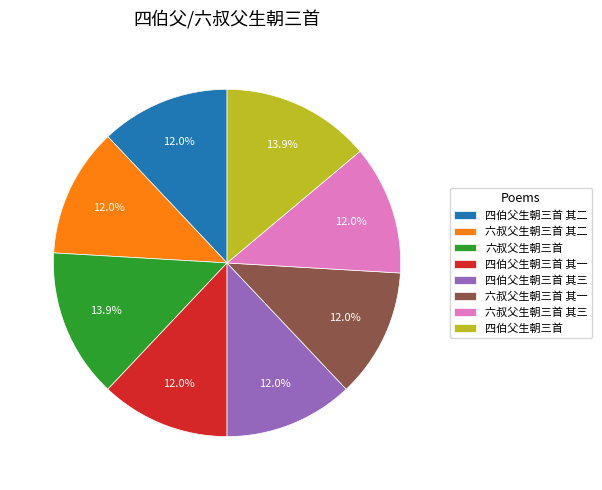

Is the sum of 四伯父生朝三首 其三 and 六叔父生朝三首 其三 greater than half?

No